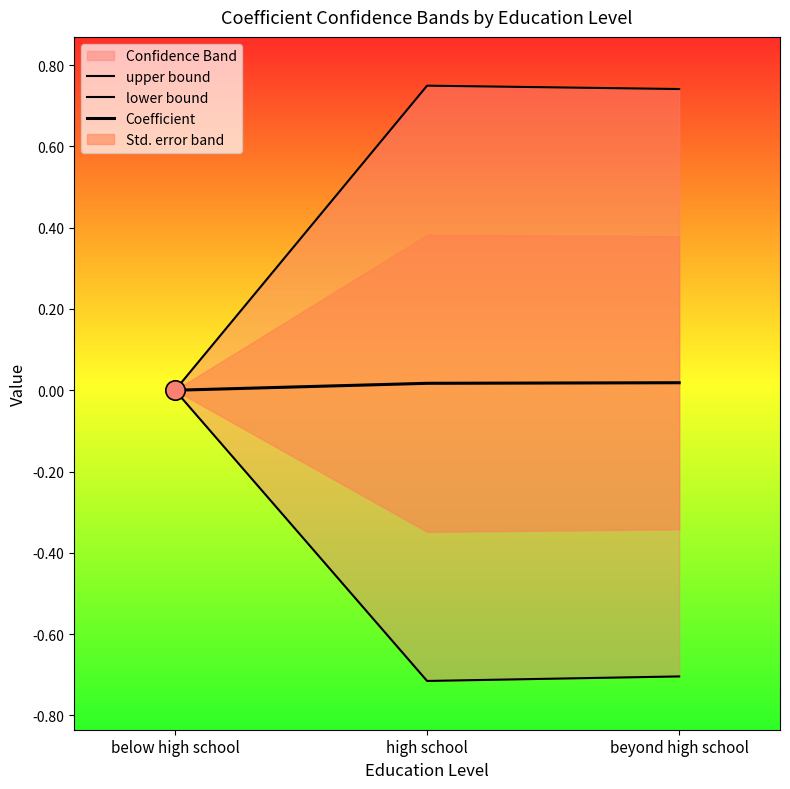

Reading left to right, what are all the values shown in this chart?

upper bound: 0.0	0.7	0.7
lower bound: 0.0	-0.7	-0.7
Coefficient: 0.0	0.0	0.0